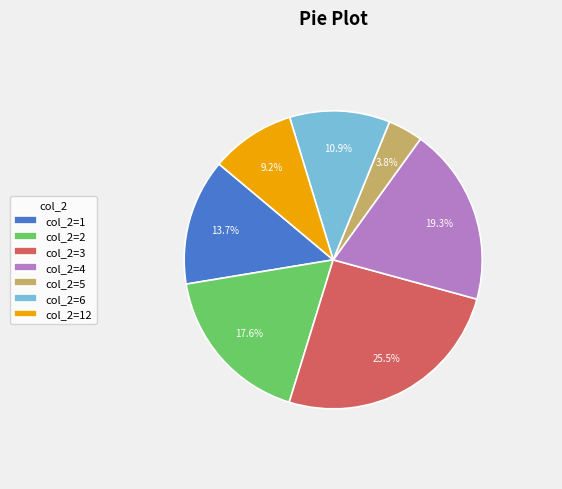

How many segments does this pie chart have?

7